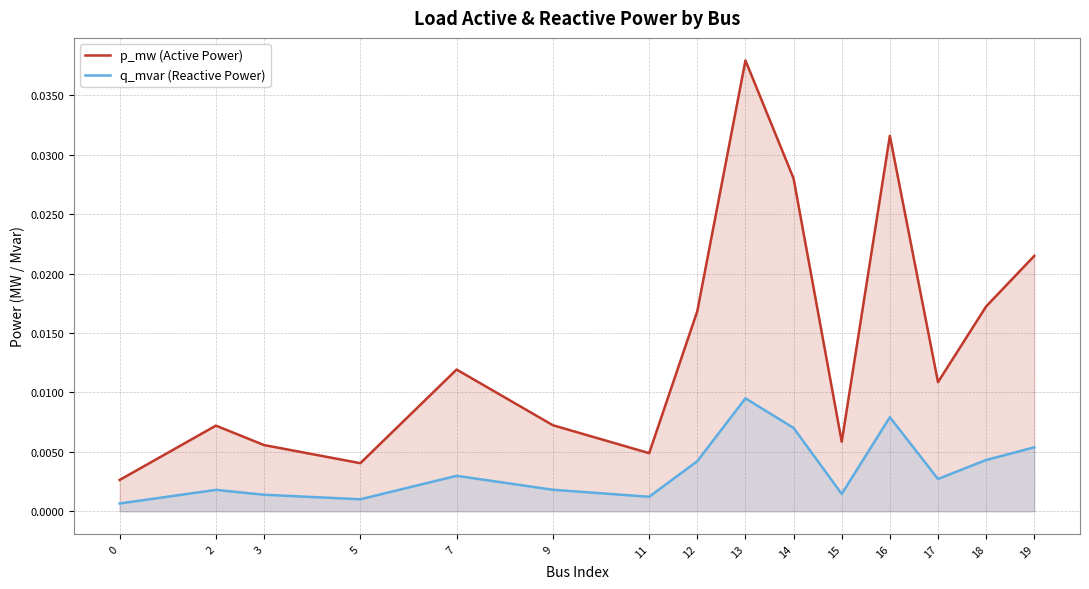

Which series has the widest spread of values?

p_mw (Active Power)